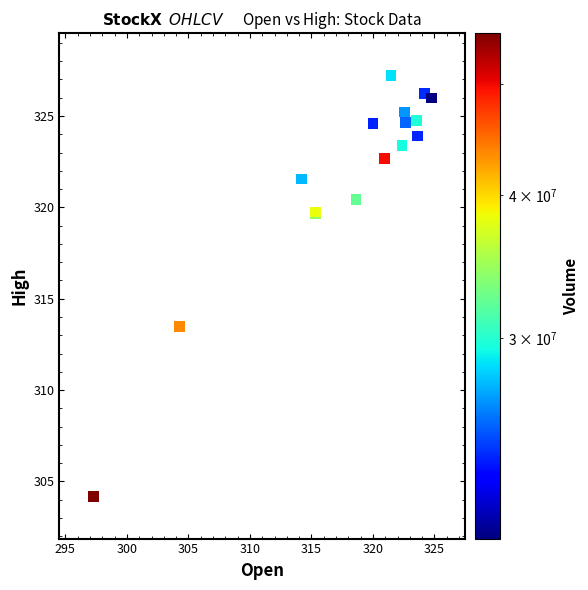

What Y value in the scatter plot is closest to 315?

313.5